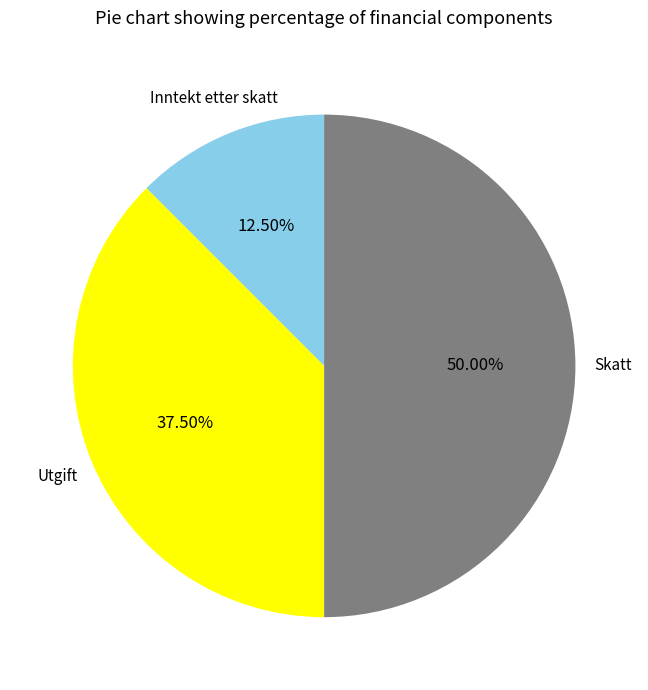

Rank the categories by value from highest to lowest.

Skatt, Utgift, Inntekt etter skatt